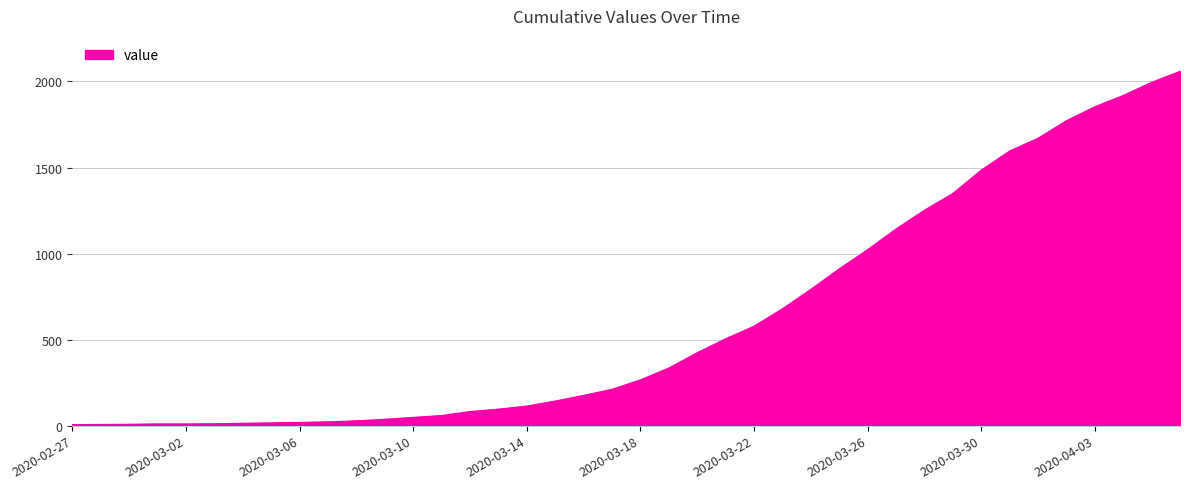

What is the greatest value displayed?

2059